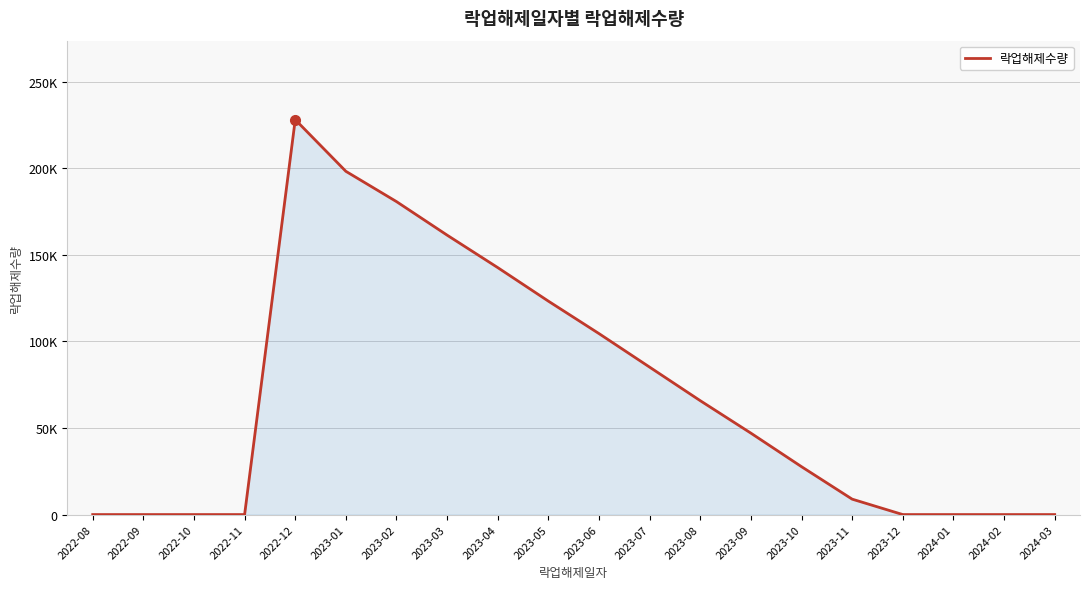

What is the difference between the second highest and minimum values?

198173